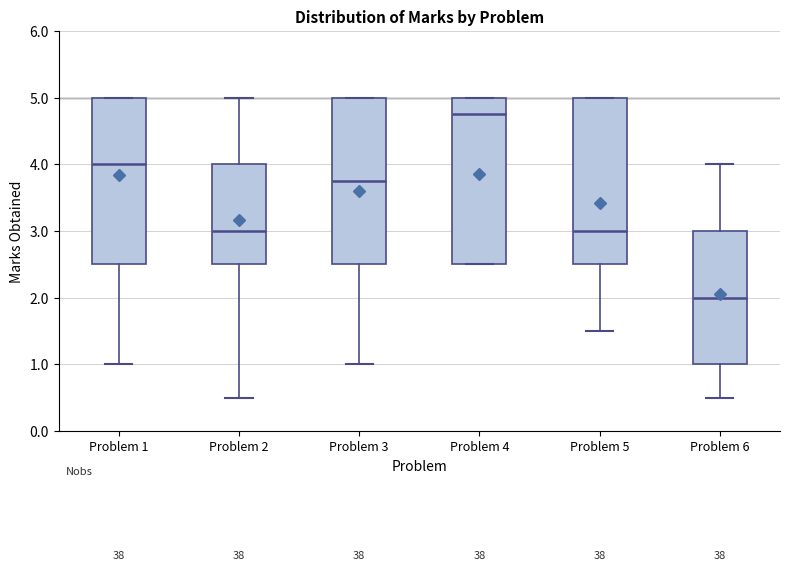

Which box's median line is the highest?

Problem 4